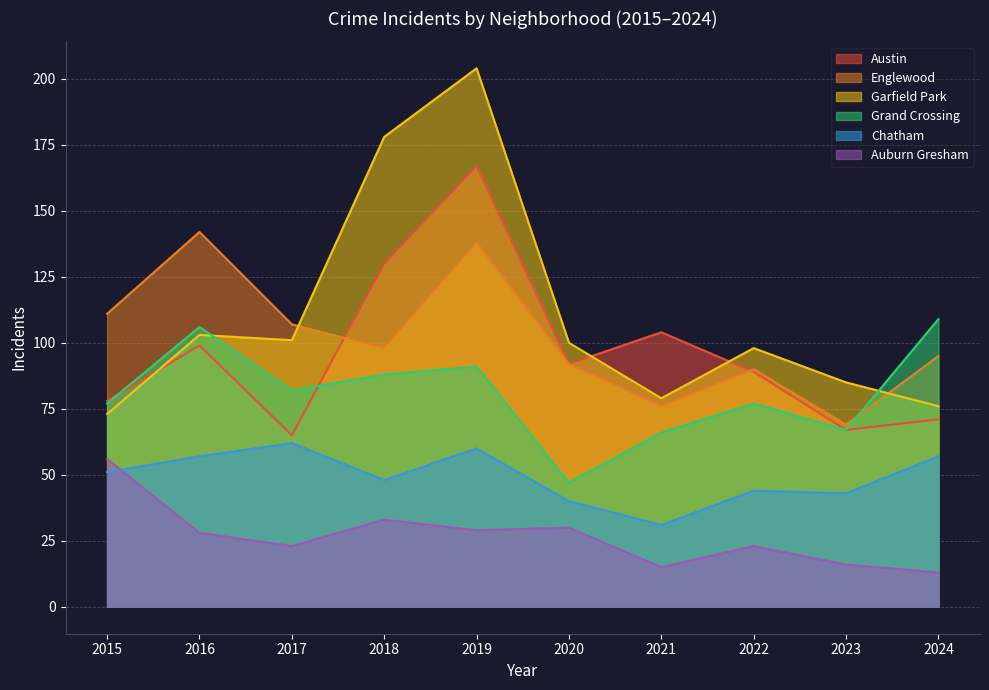

What is the value of the Chatham point at the 6th from the left?

40